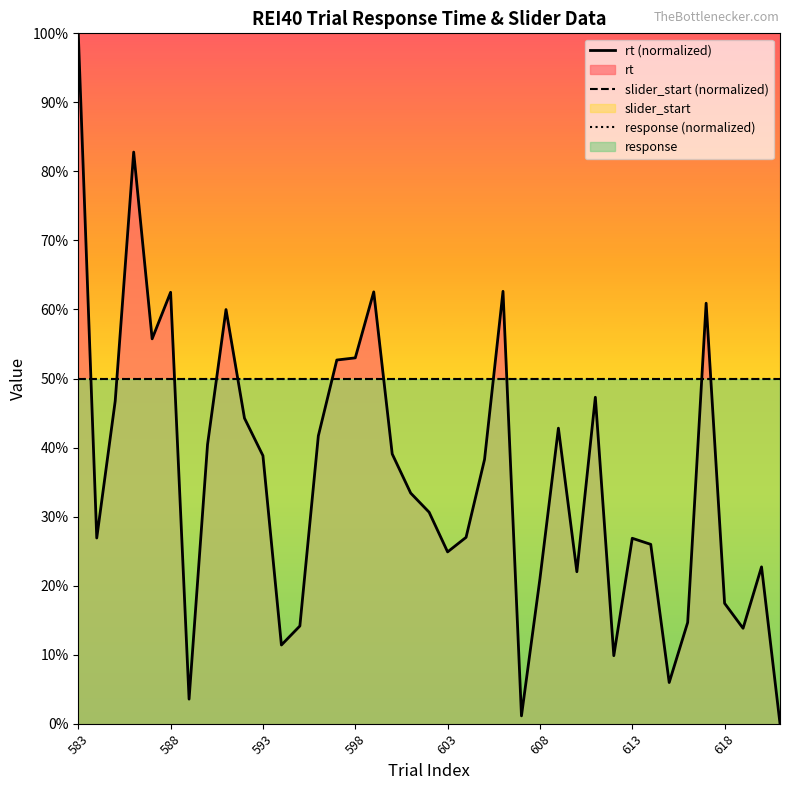

Reading left to right, transcribe all the data shown in this chart.

rt (normalized): 100.0	26.9	46.7	82.8	55.7	62.5	3.6	40.4	60.0	44.3	38.8	11.4	14.2	41.7	52.7	53.0	62.5	39.1	33.4	30.6	24.9	27.0	38.3	62.6	1.1	21.0	42.8	22.0	47.3	9.9	26.9	26.0	6.0	14.7	60.9	17.4	13.8	22.7	0.0
slider_start (normalized): 50.0	50.0	50.0	50.0	50.0	50.0	50.0	50.0	50.0	50.0	50.0	50.0	50.0	50.0	50.0	50.0	50.0	50.0	50.0	50.0	50.0	50.0	50.0	50.0	50.0	50.0	50.0	50.0	50.0	50.0	50.0	50.0	50.0	50.0	50.0	50.0	50.0	50.0	50.0
response (normalized): 50.0	50.0	50.0	50.0	50.0	50.0	50.0	50.0	50.0	50.0	50.0	50.0	50.0	50.0	50.0	50.0	50.0	50.0	50.0	50.0	50.0	50.0	50.0	50.0	50.0	50.0	50.0	50.0	50.0	50.0	50.0	50.0	50.0	50.0	50.0	50.0	50.0	50.0	50.0